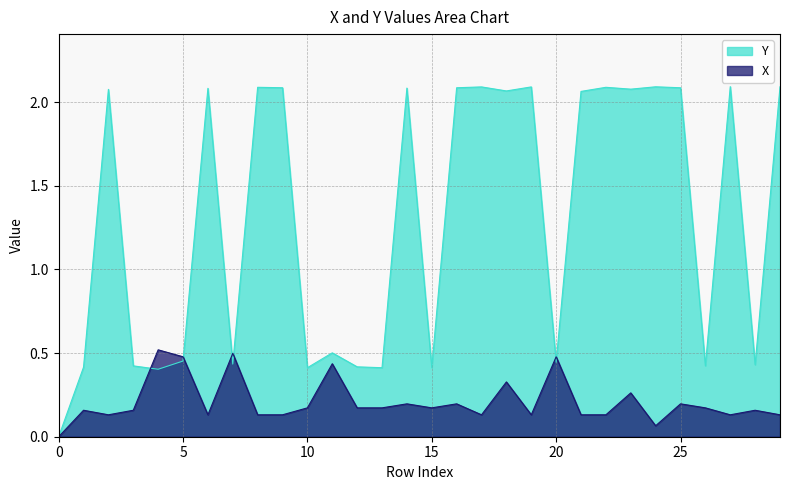

Is the value of Y at 3 greater than the value of X at 6?

Yes